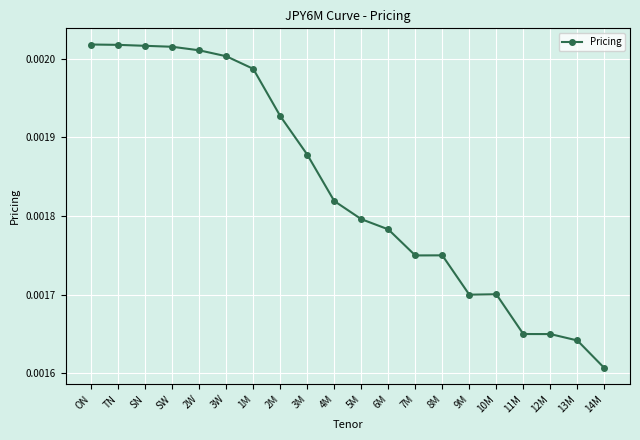

Where is the data nearest to the value 0?

14M